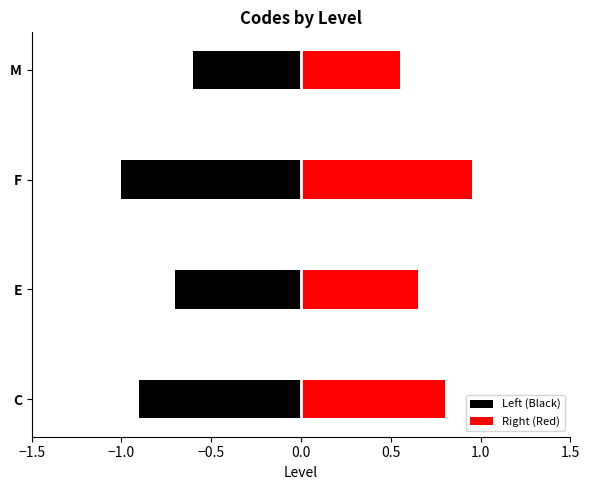

Is it true that Left (Black) equals -0.2 at M?

False